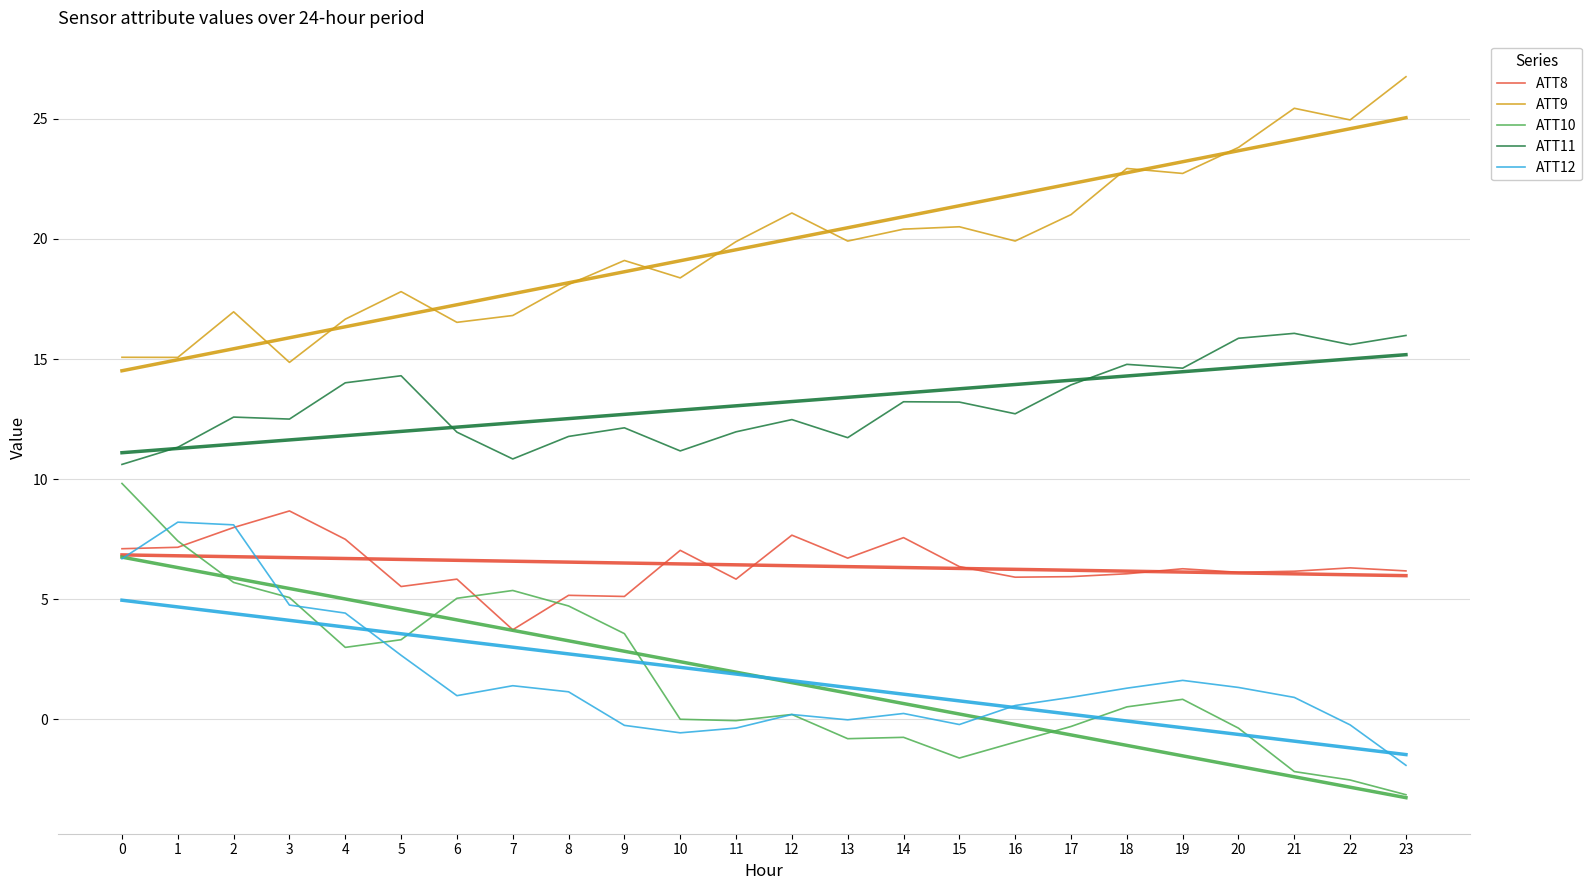

What is the sum of all ATT12 values?

41.8